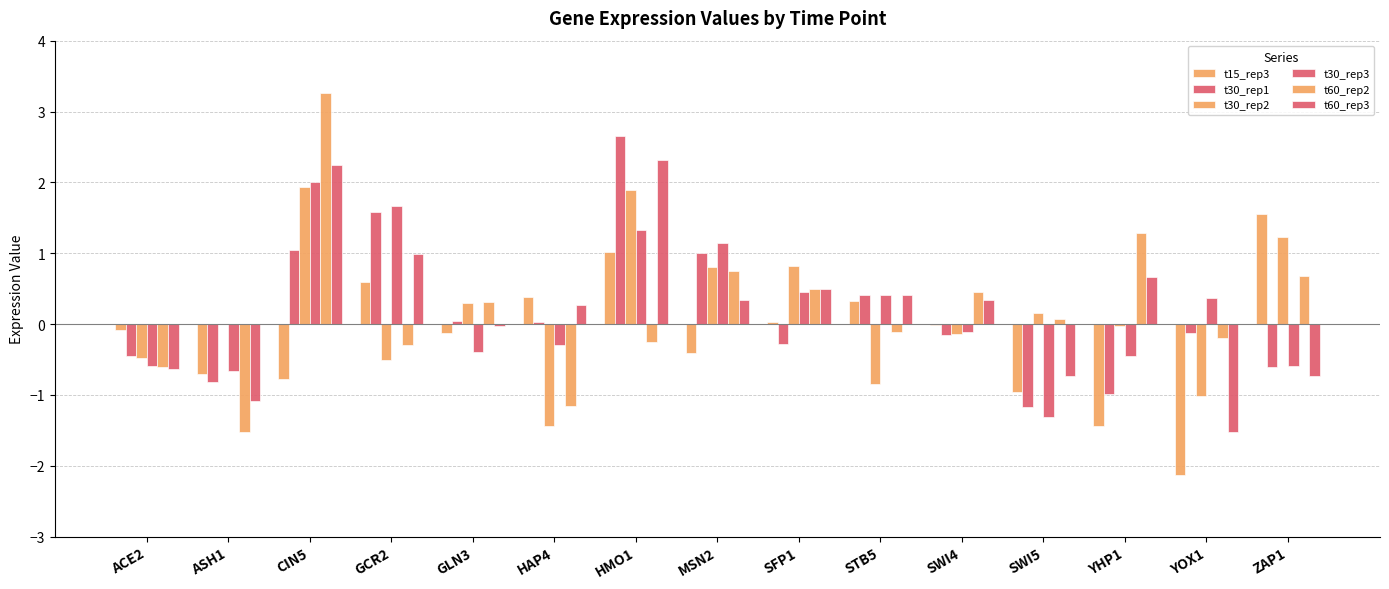

Count the number of data series in this chart.

6